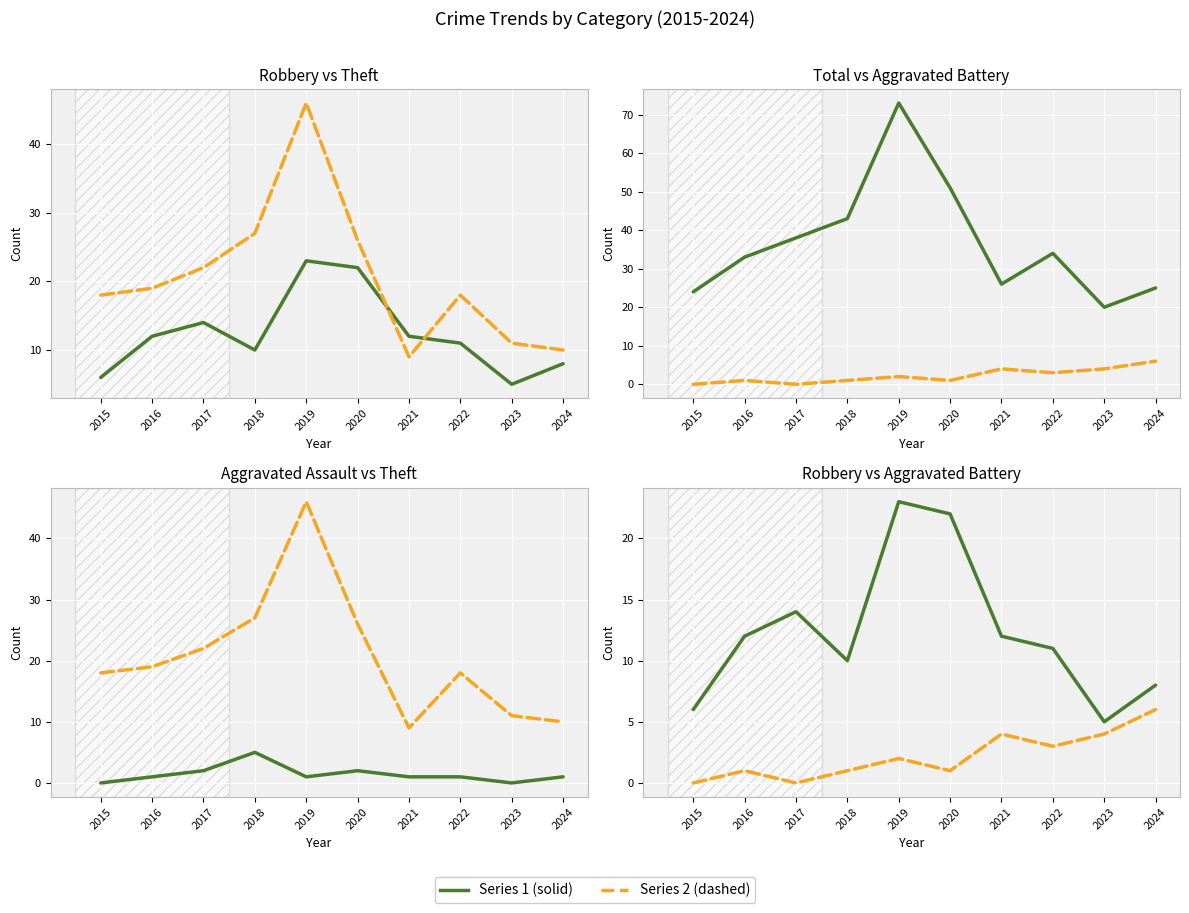

Between 2020 and 2021, which series saw the biggest shift?

Total